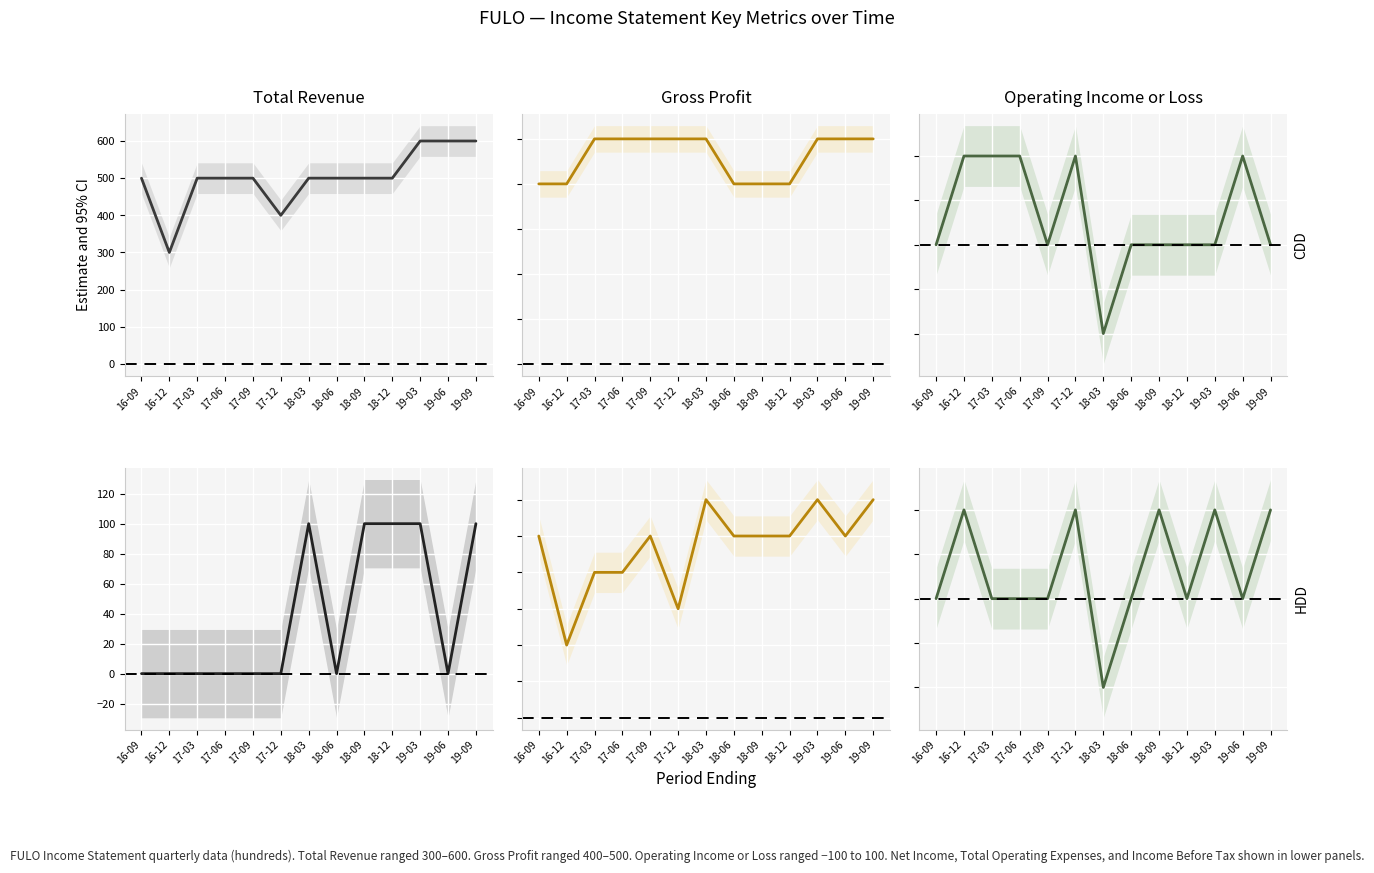

What is the difference between the maximum and minimum values in the Income Before Tax series?

200